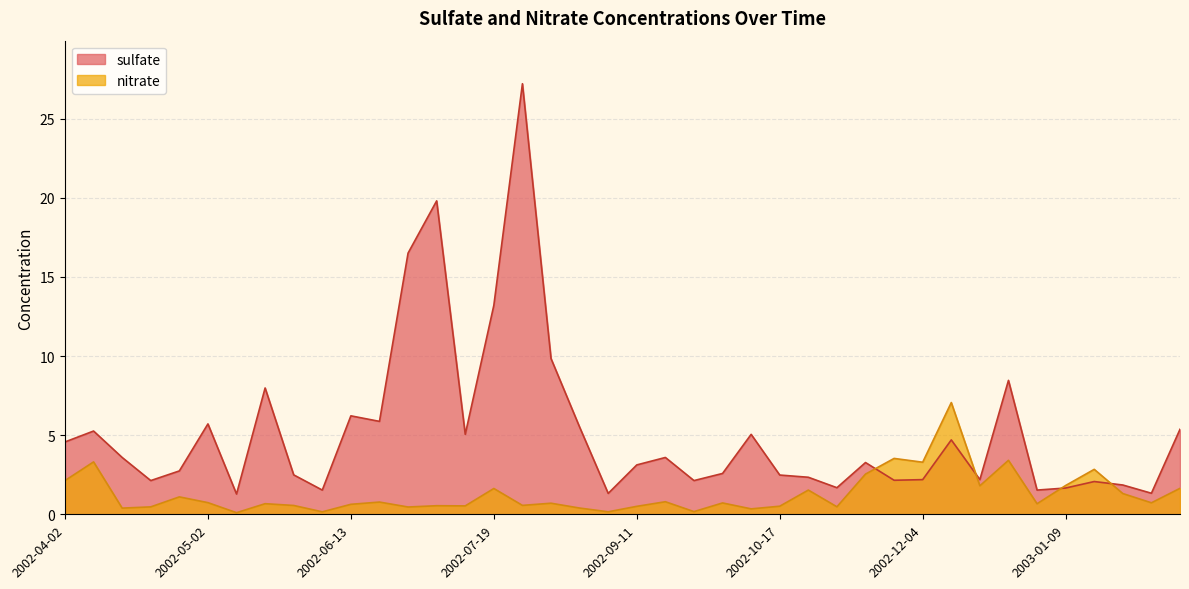

Does the chart have visible grid lines?

Yes